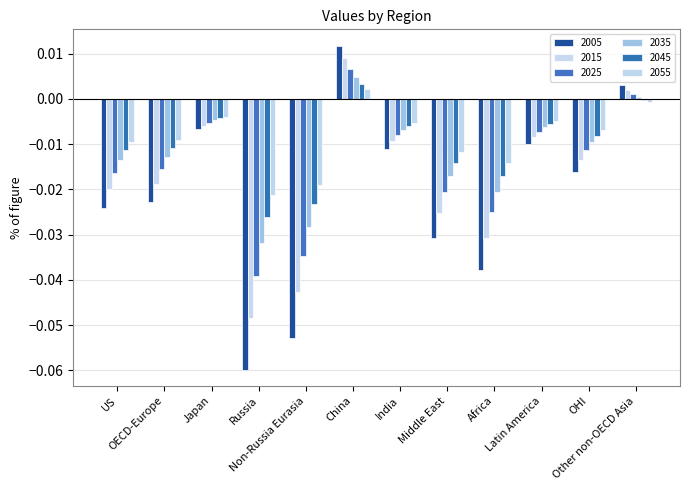

How many data points in 2015 are above 0?

2